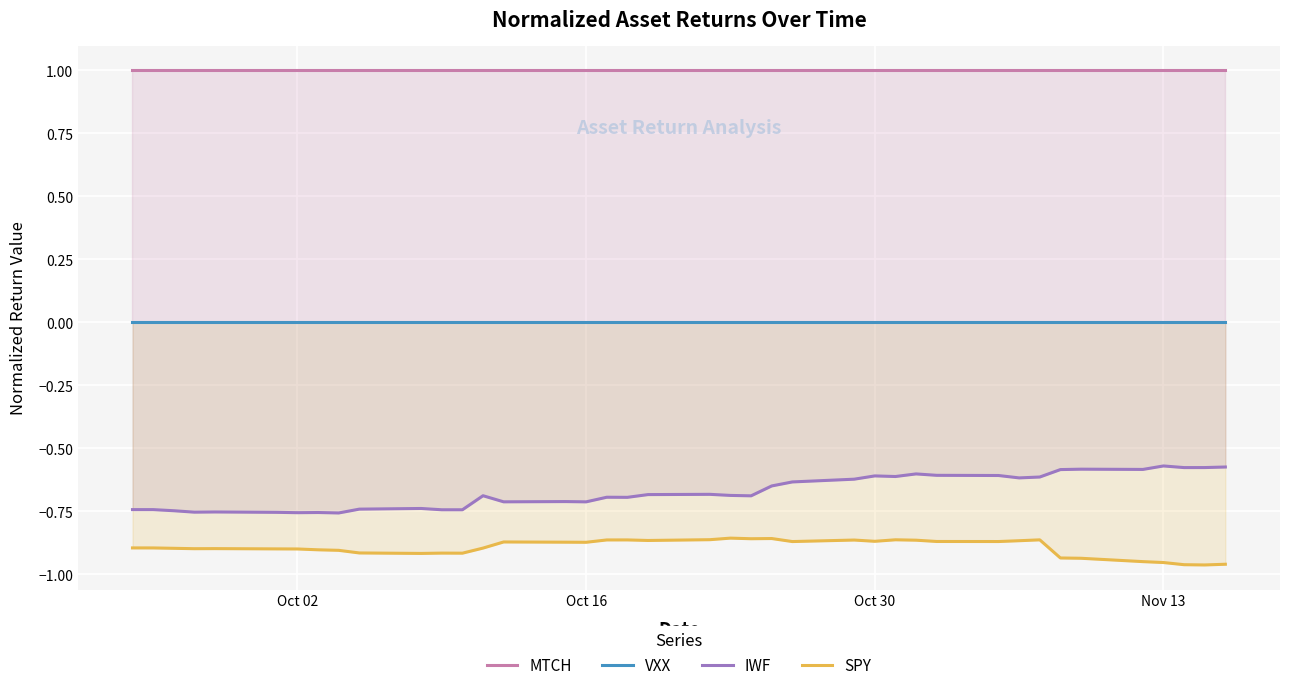

True or false: SPY and IWF cross at least once.

False